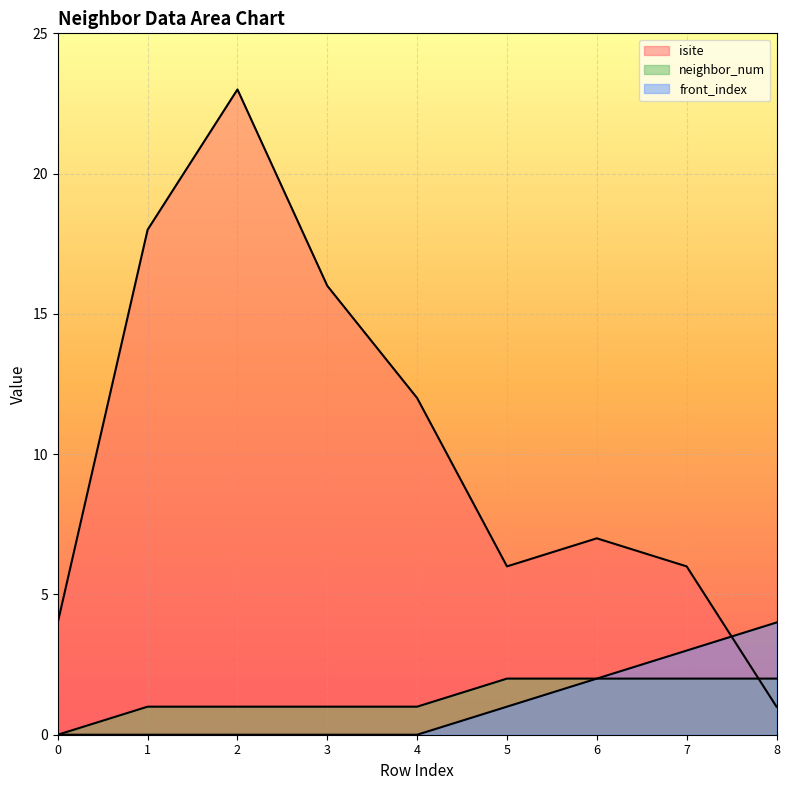

True or false: front_index has more than 0 interior local peaks.

False